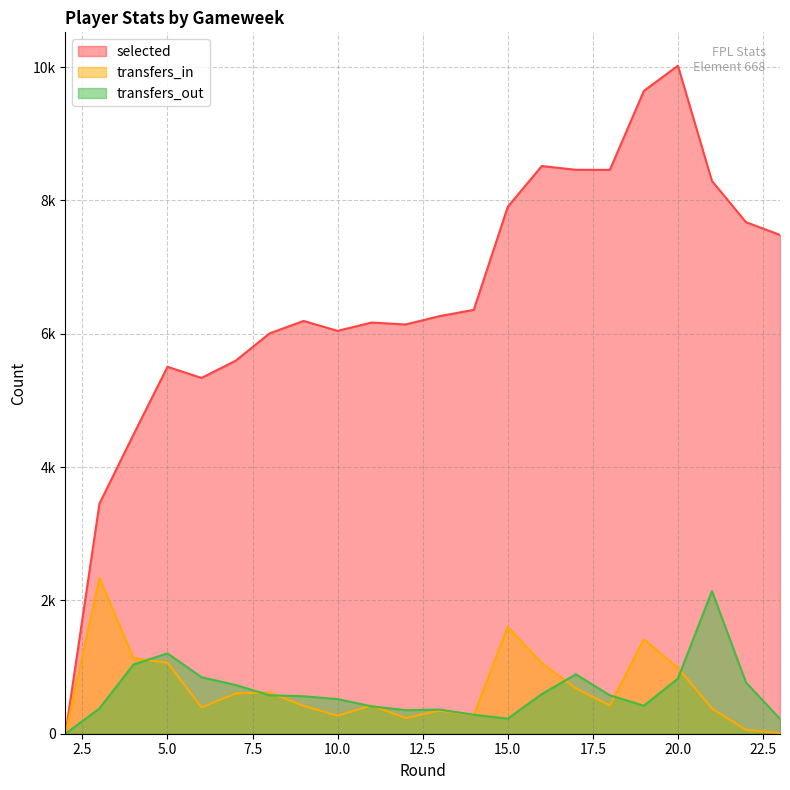

What is the difference between the highest and lowest values at 9?

5775